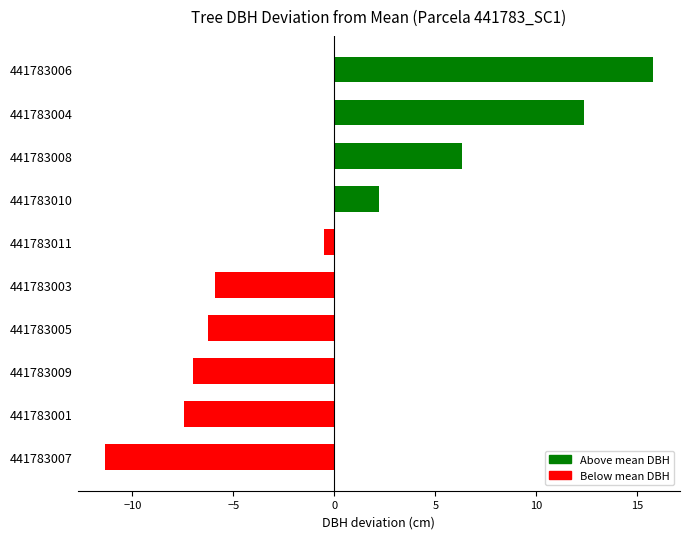

How many bars are there in total?

10